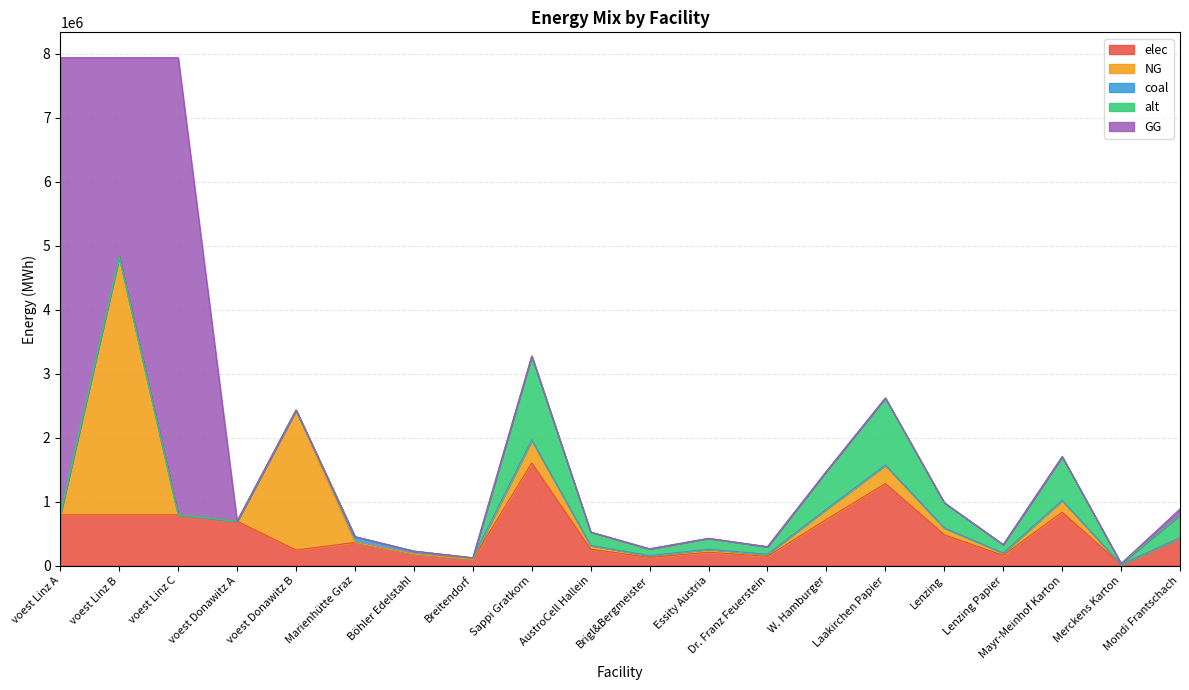

How many distinct data groups are displayed?

5